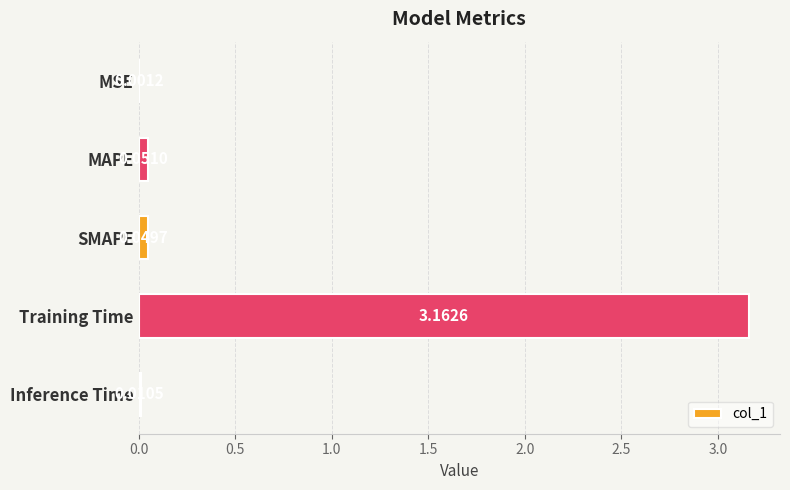

What is the sum of all values?

3.3